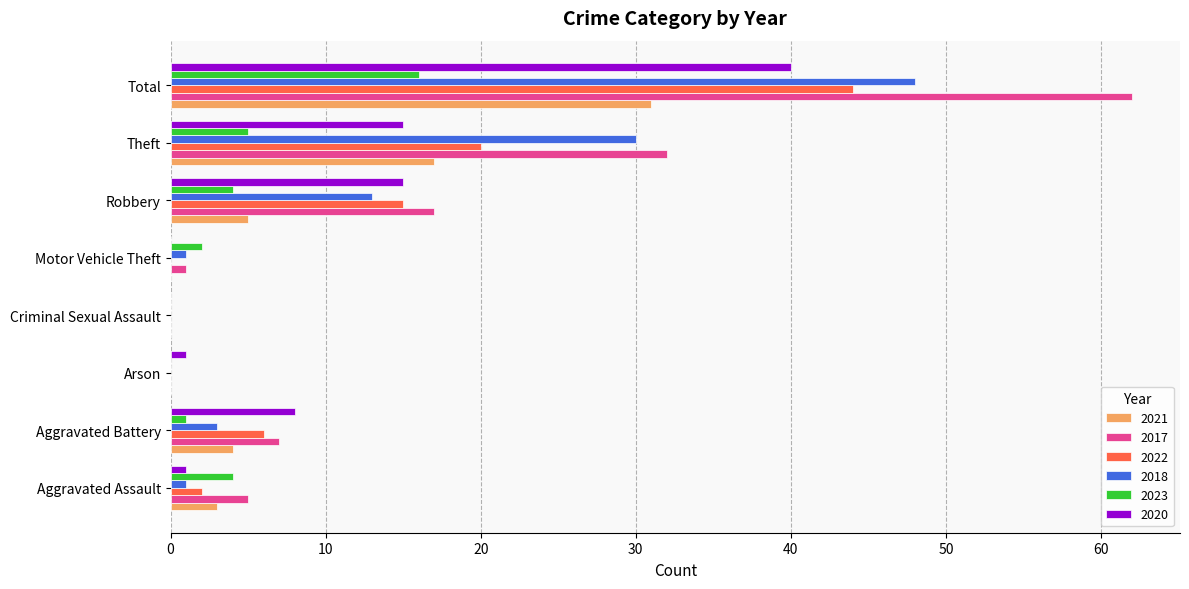

At which label does 2018 reach its peak?

Total